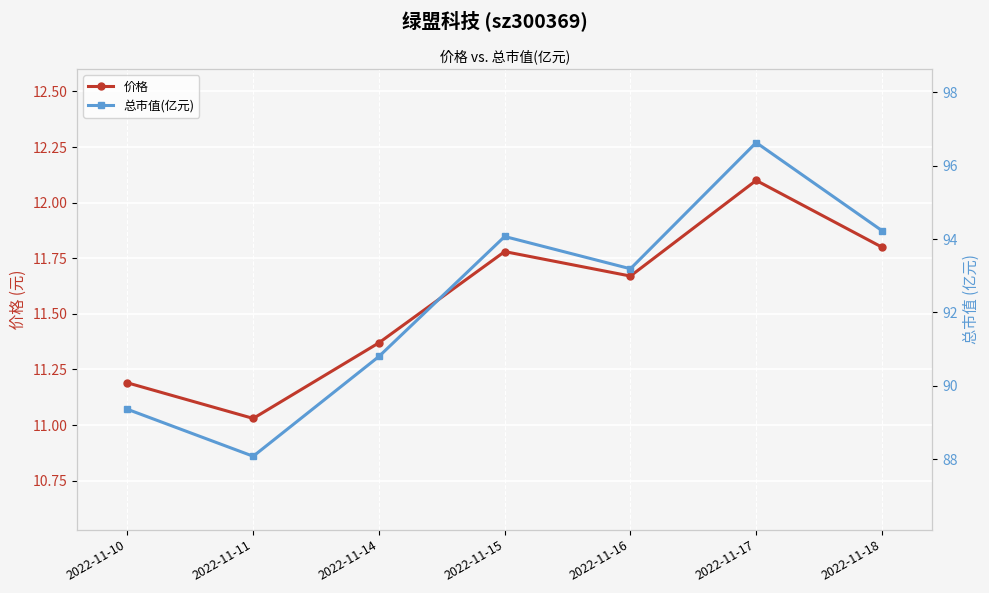

True or false: 价格 has a value of 7.6 at 2022-11-18.

False